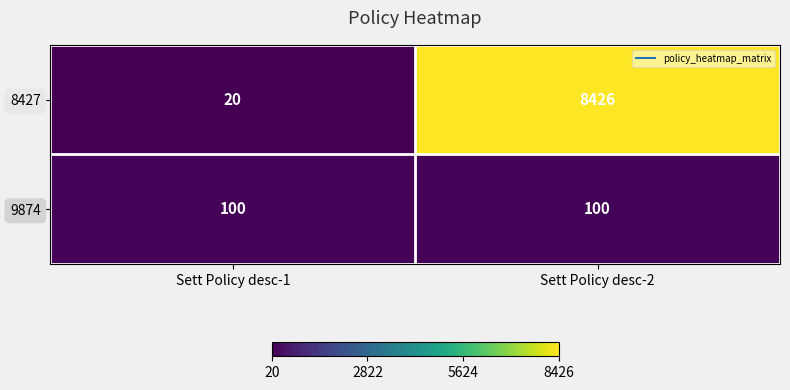

How many values in the 8427 series are below 8426?

1